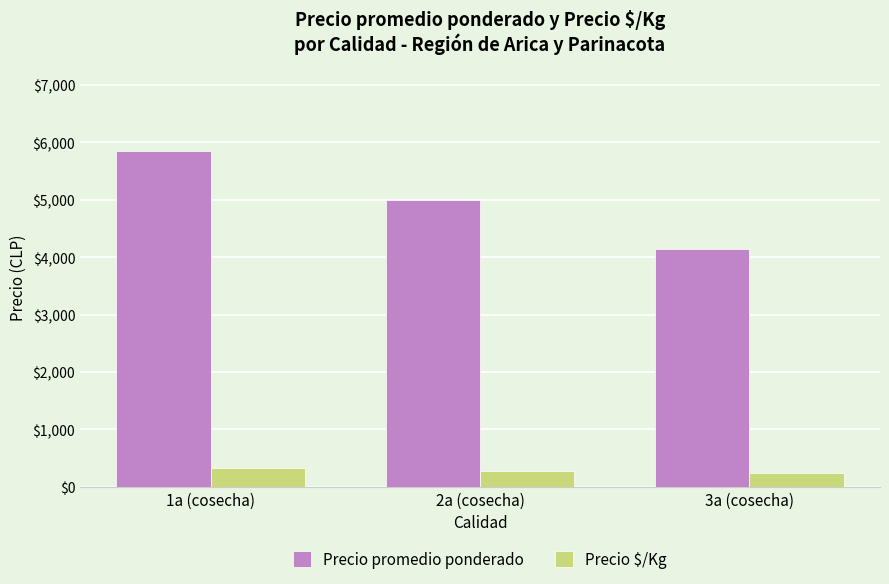

At which category is the sum across all series the highest?

1a (cosecha)